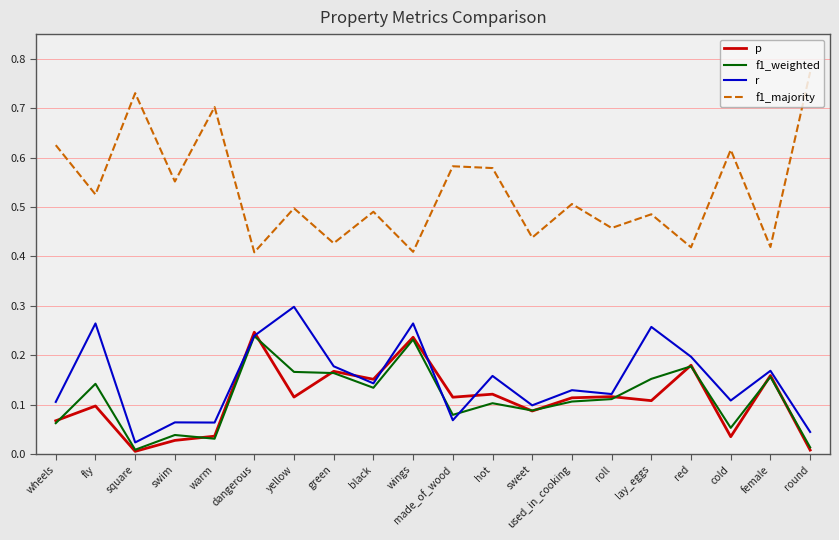

True or false: r and f1_majority intersect in this chart.

False